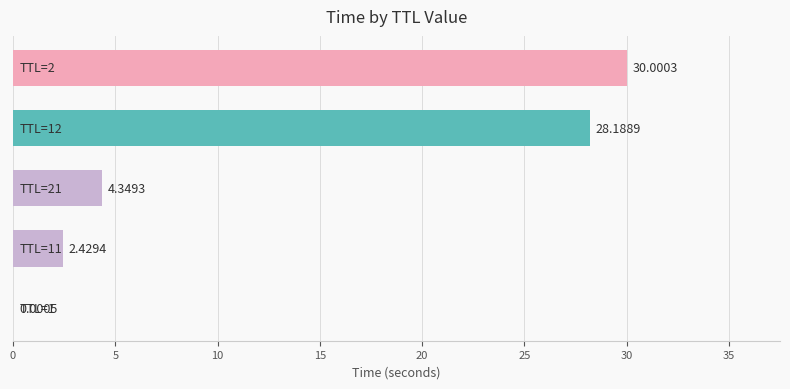

What is the sum of all values?

65.0